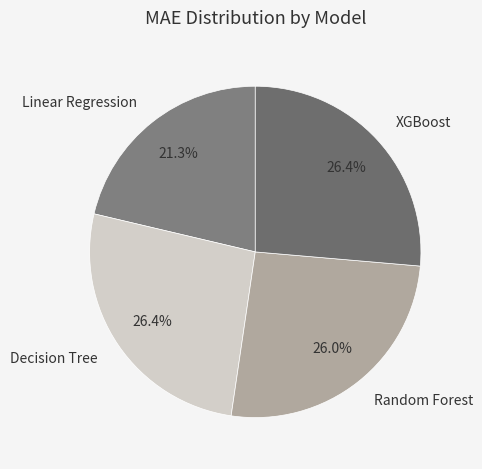

Between Linear Regression and XGBoost, which is larger?

XGBoost